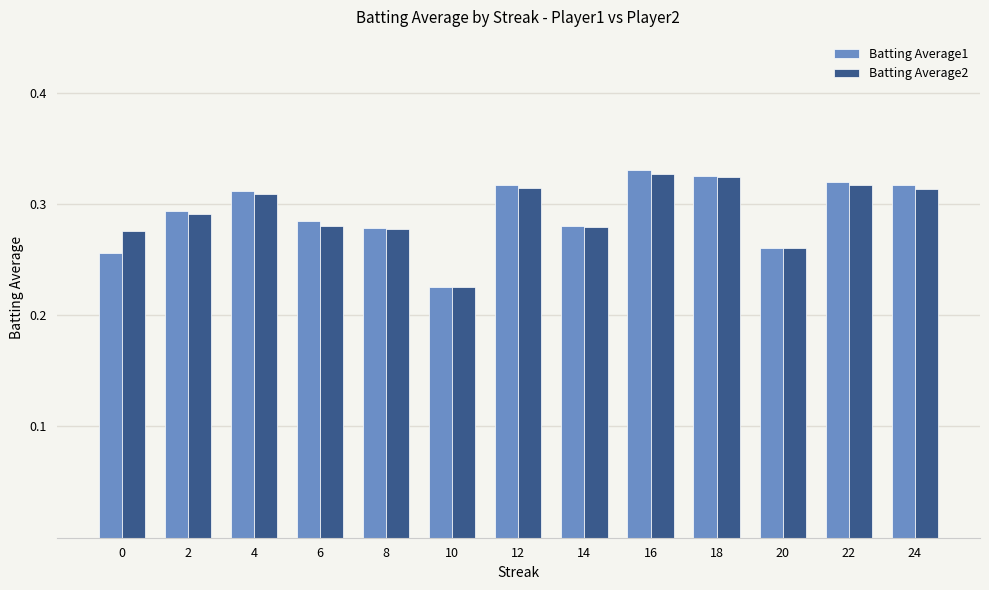

True or false: Batting Average1 has a value of 0.1 at 6.

False